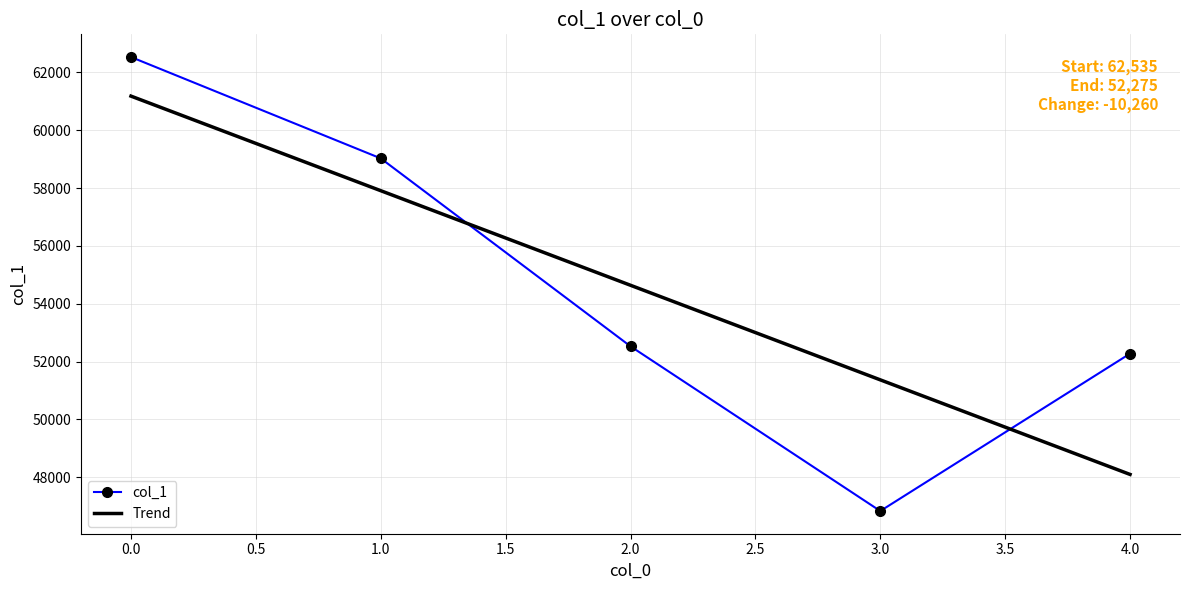

What is the change in value from 2 to 4?

-252